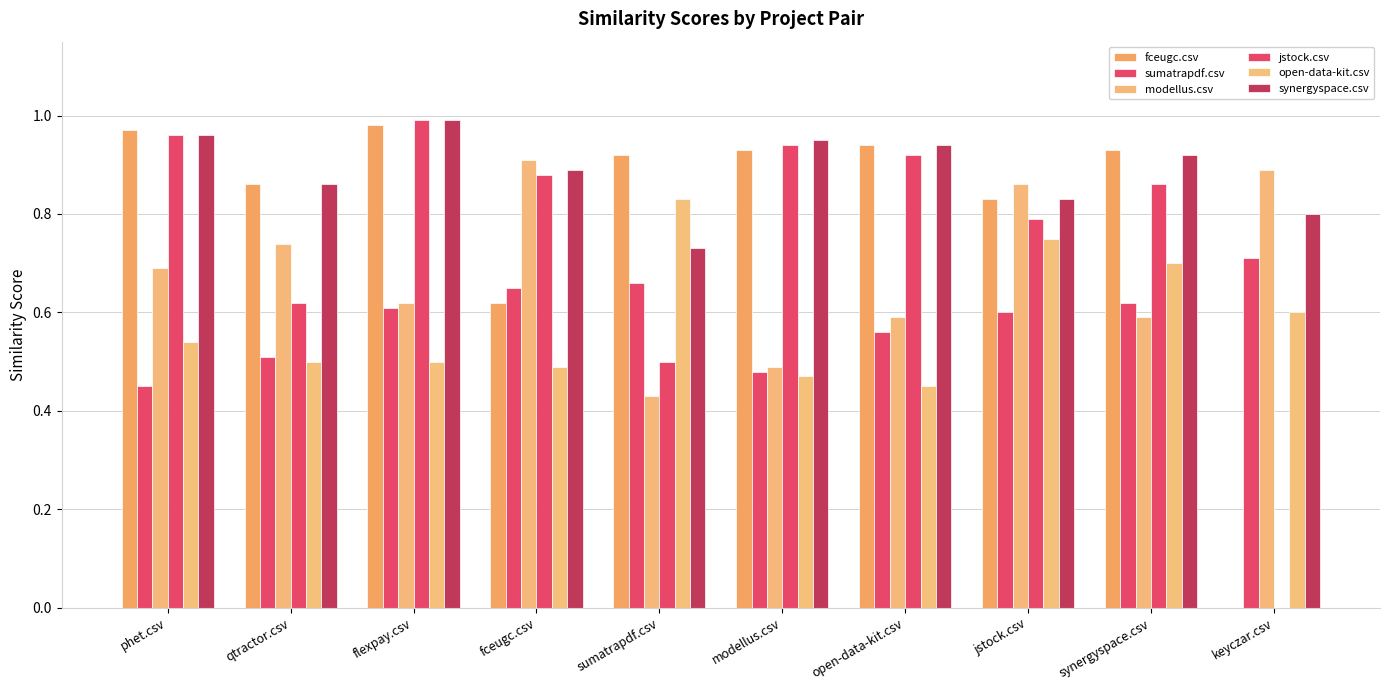

How many data points does each series have?

10